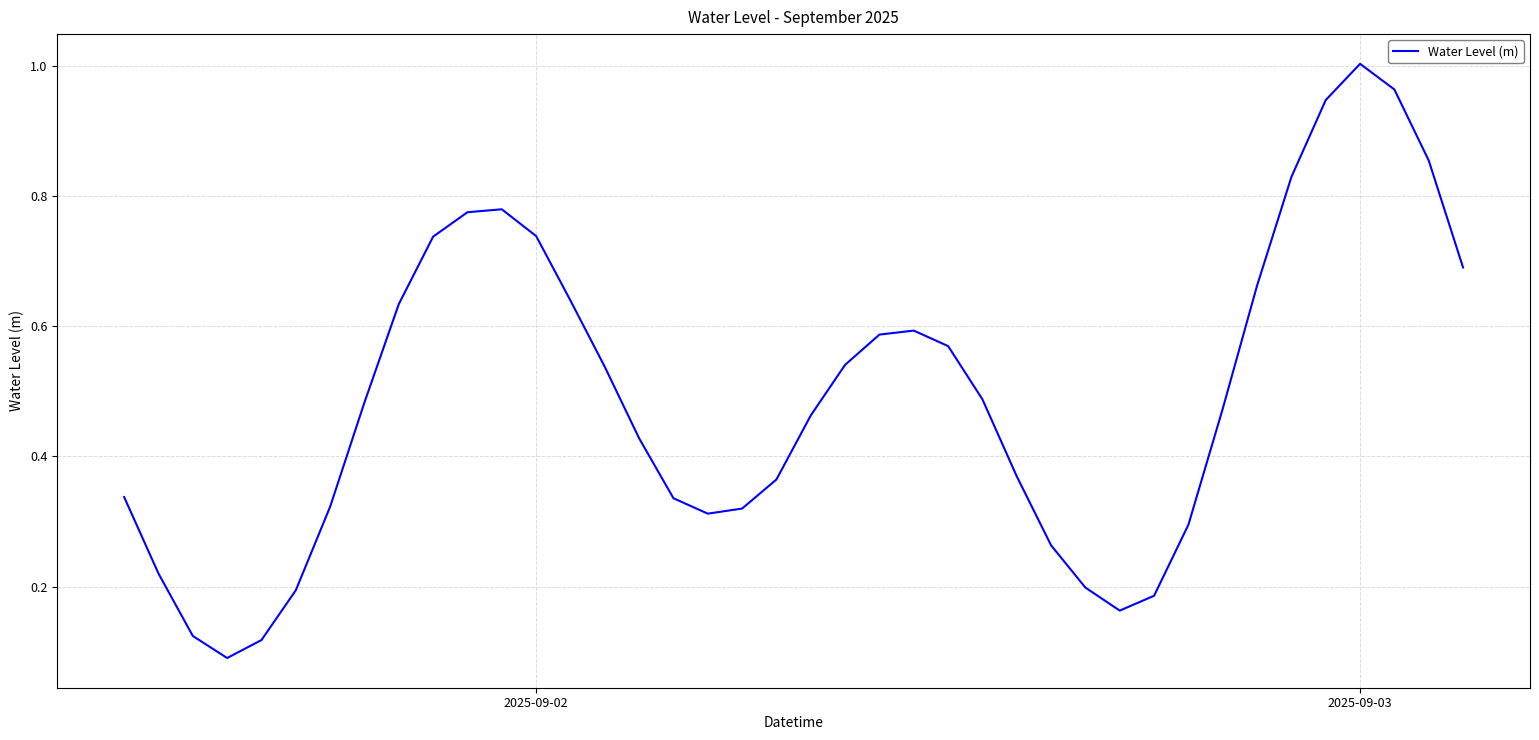

How many categories are shown in the chart?

40